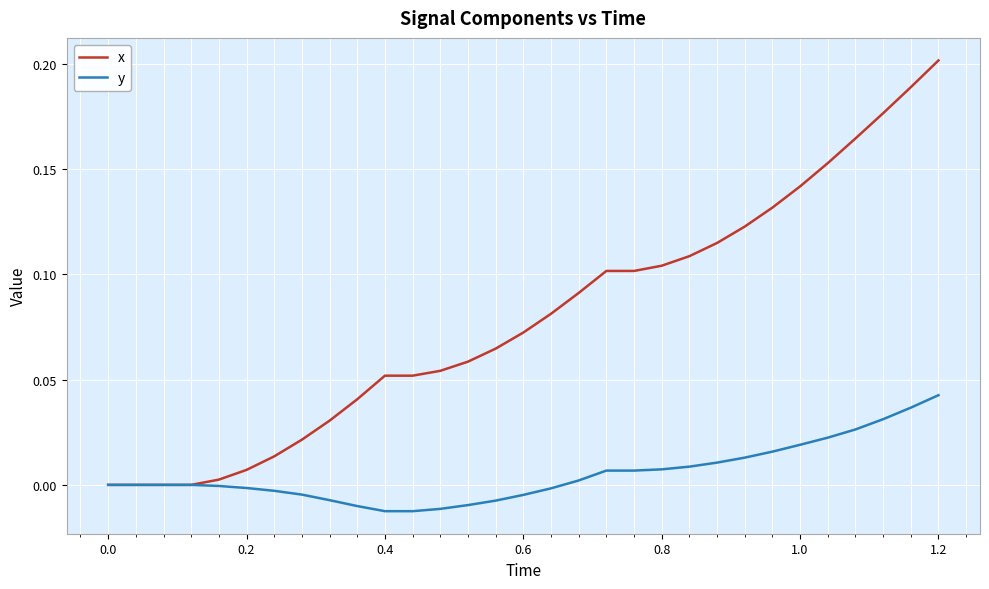

Which series has the largest total across all categories?

x